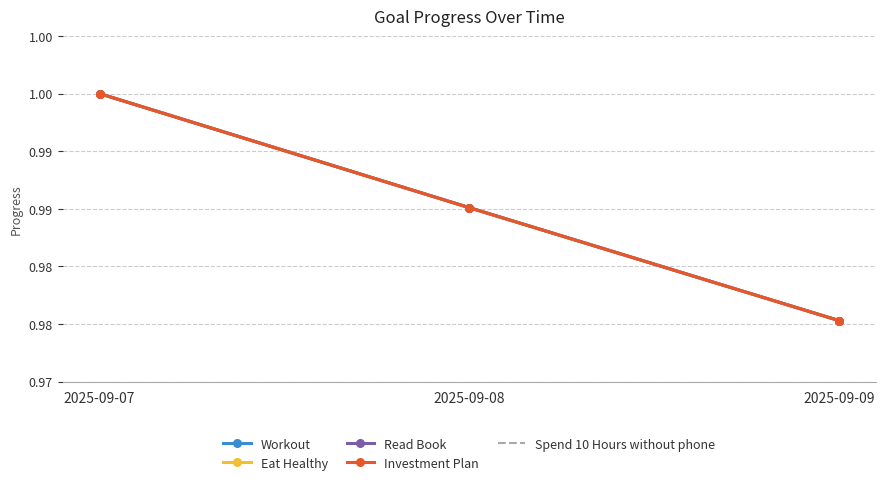

Does the chart have visible grid lines?

Yes